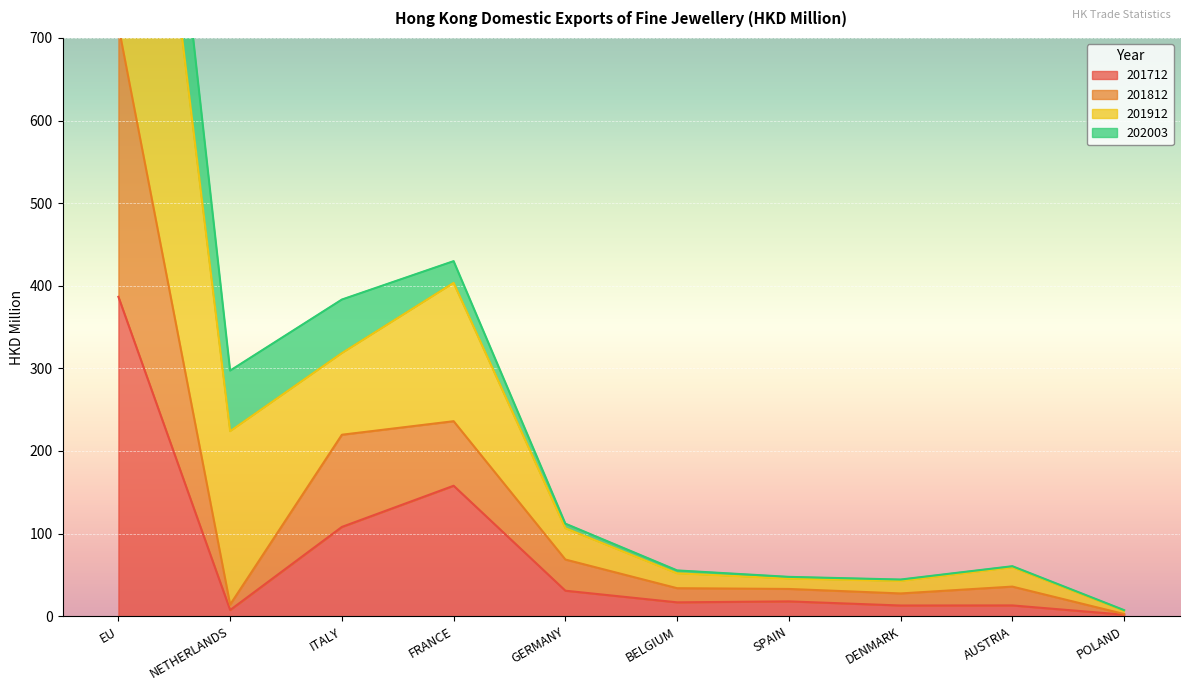

What is the minimum value for 201812?

2.6